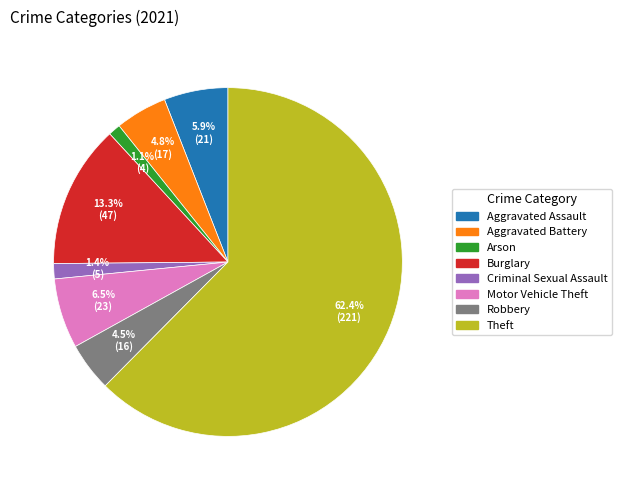

Does any single category account for the majority?

Yes